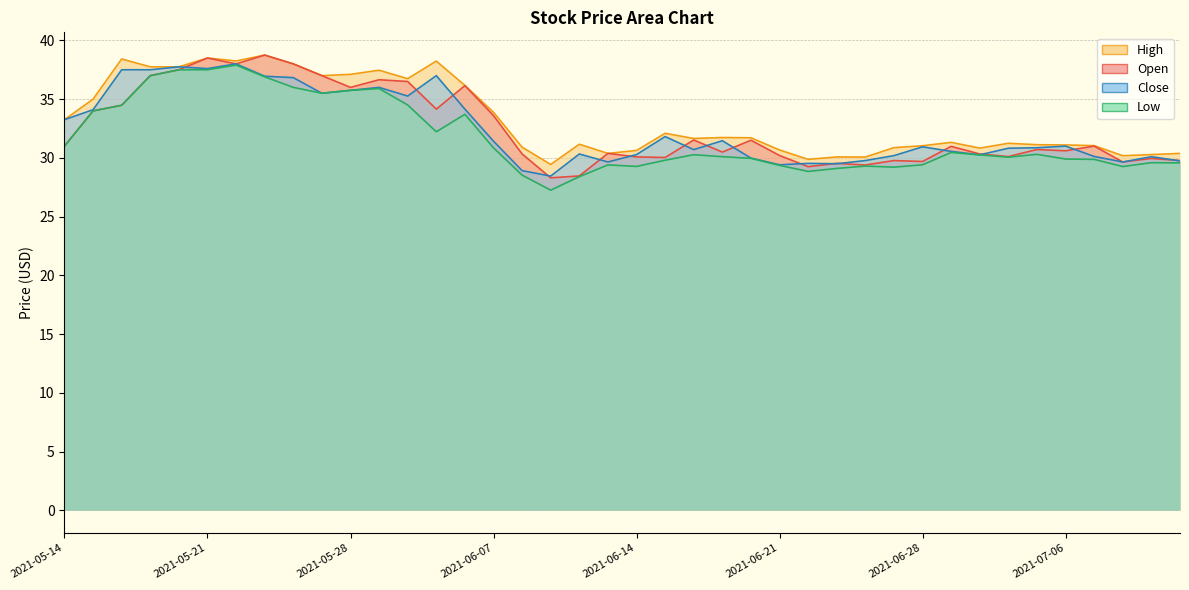

How many values in the Close series are below 30?

10